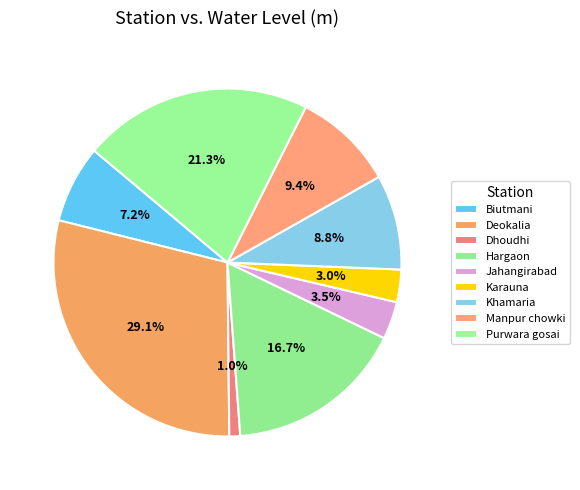

How many slices are in this pie chart?

9